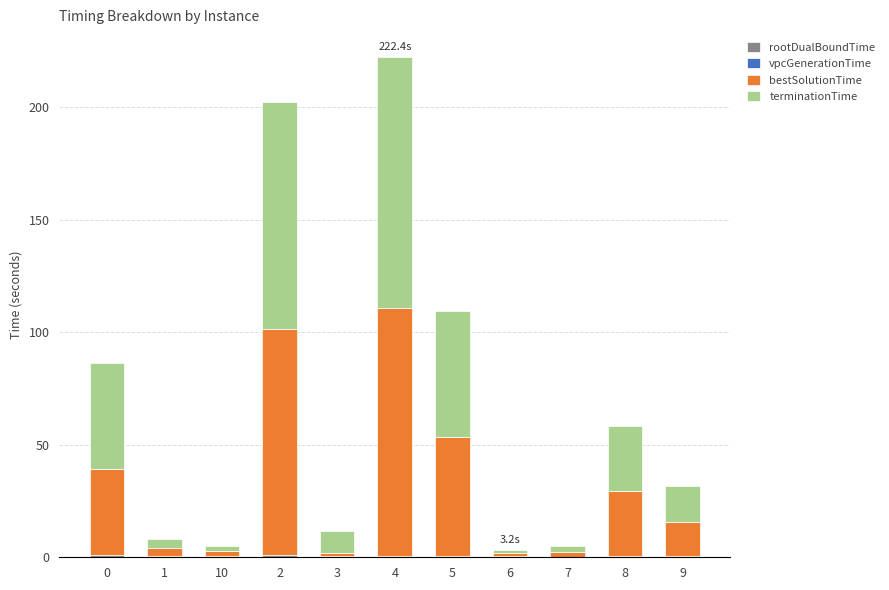

What is the total value across all series at 9?

31.7